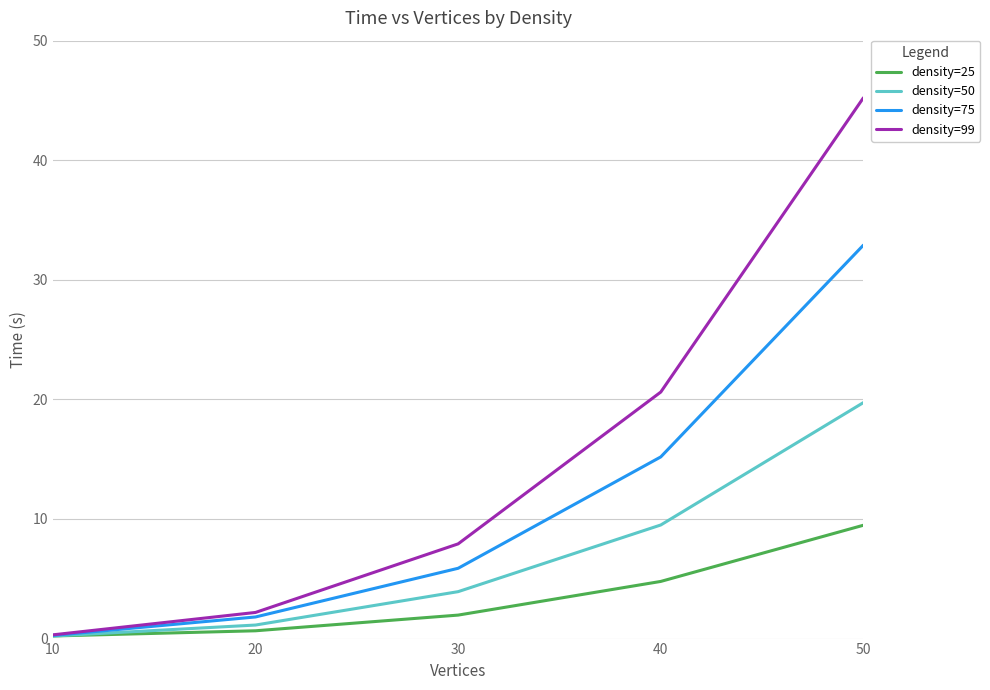

What is the sum of the density=75 values at 10 and 40?

15.5